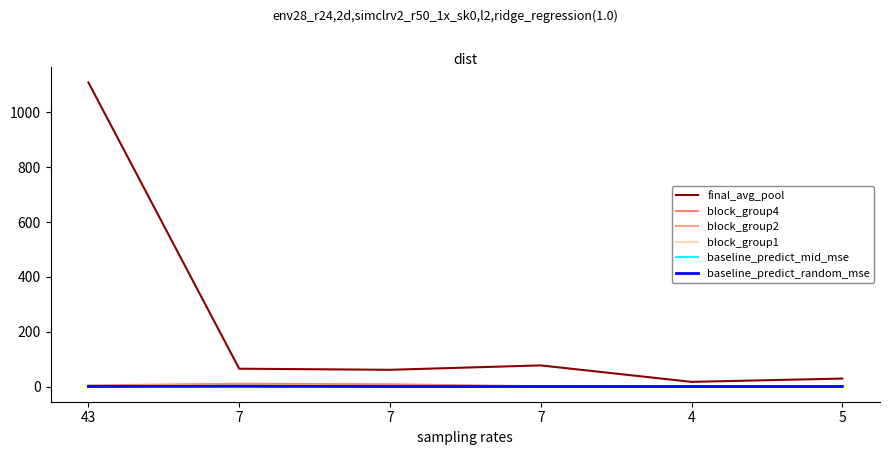

True or false: baseline_predict_mid_mse has more than 0 interior local peaks.

False